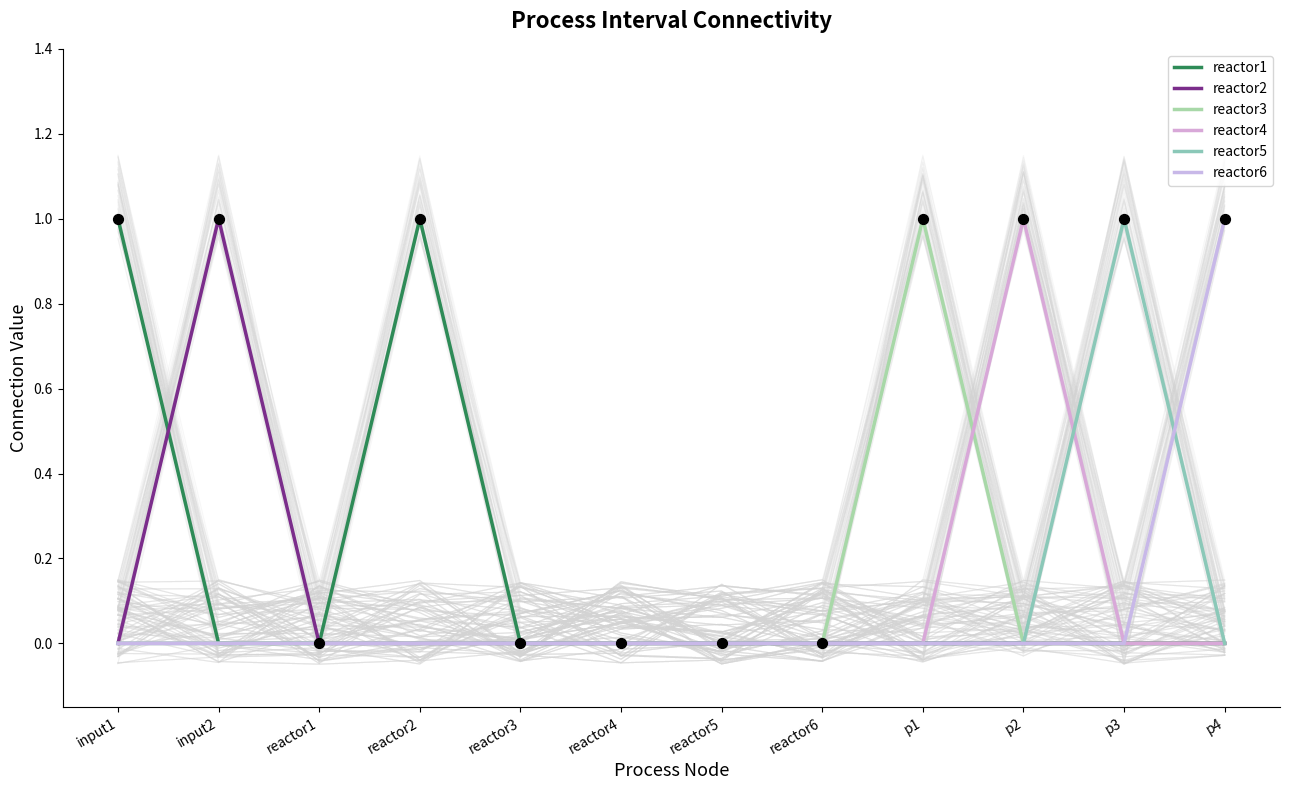

What are all the series names shown in the legend?

reactor1, reactor2, reactor3, reactor4, reactor5, reactor6